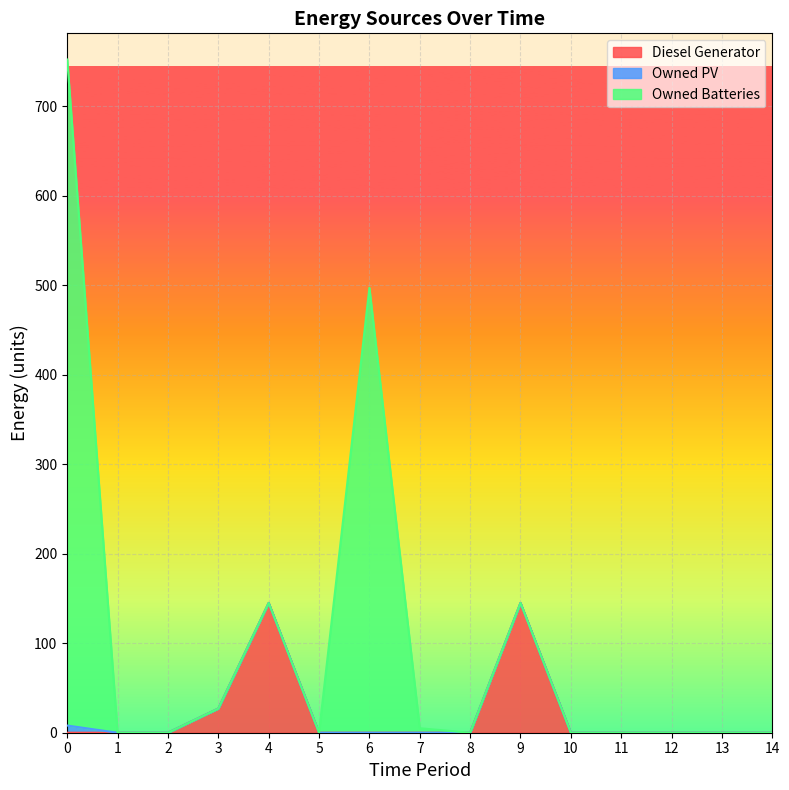

True or false: Diesel Generator and Owned PV intersect in this chart.

False